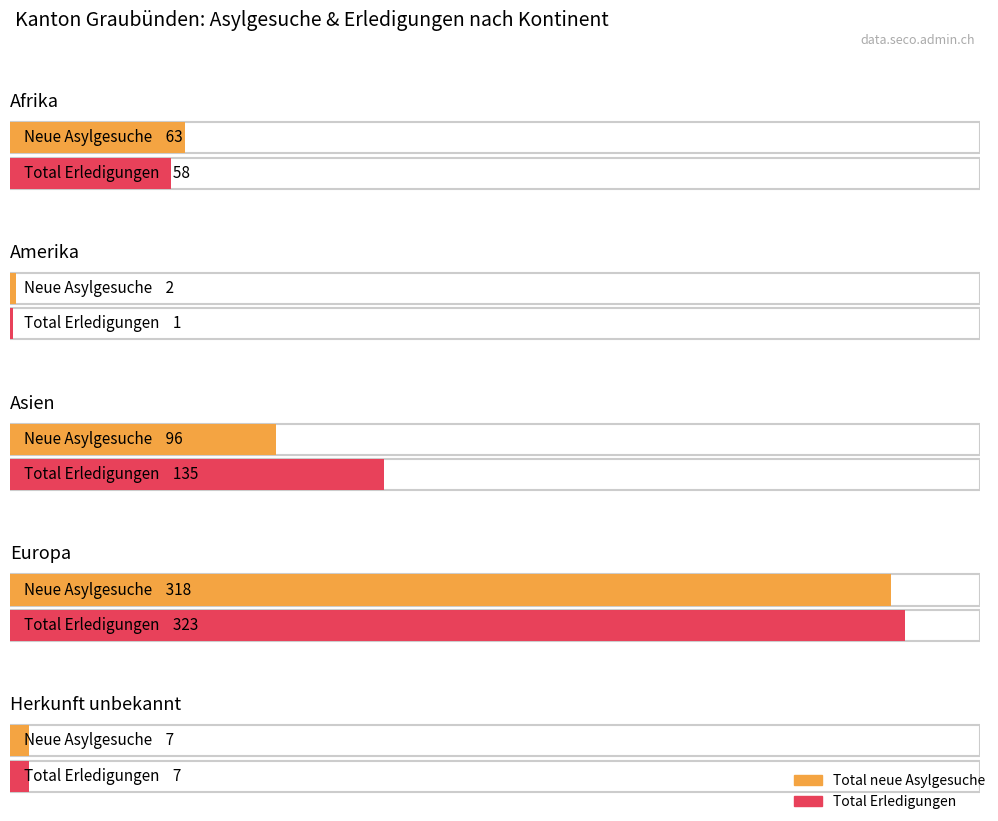

What is the highest value of the Total Erledigungen series?

323